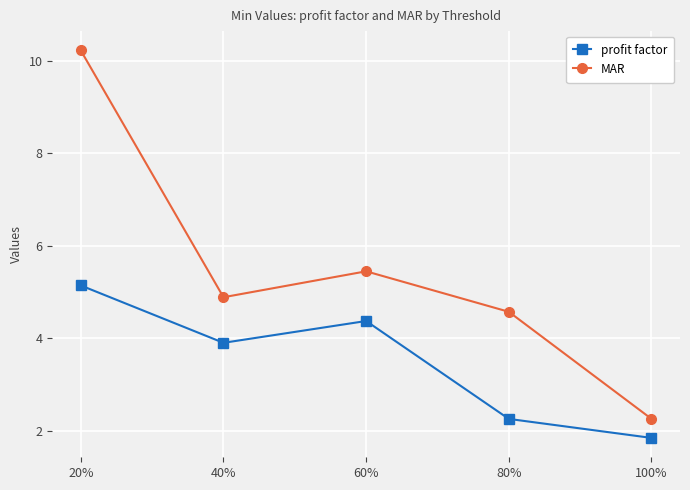

How many lines are shown in the chart?

2